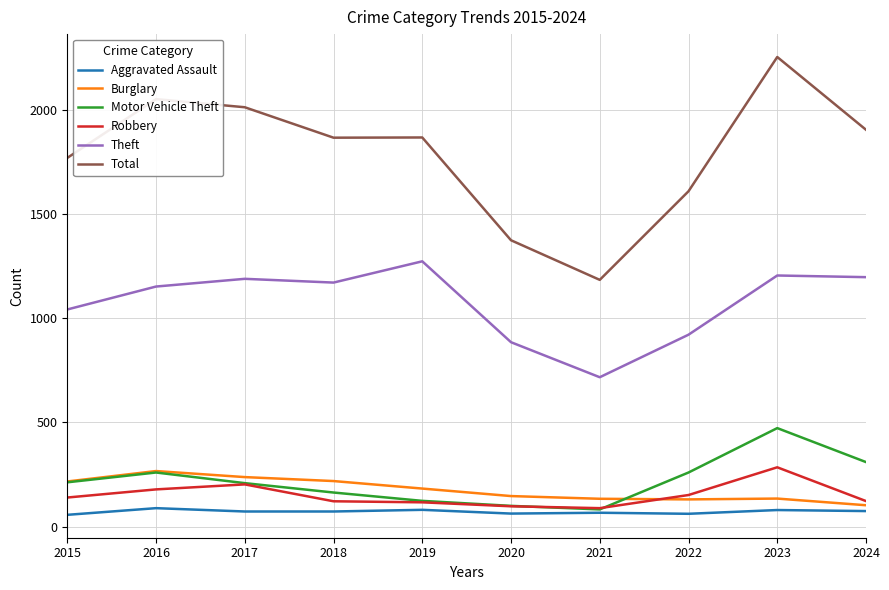

At which category is the sum across all series the highest?

2023